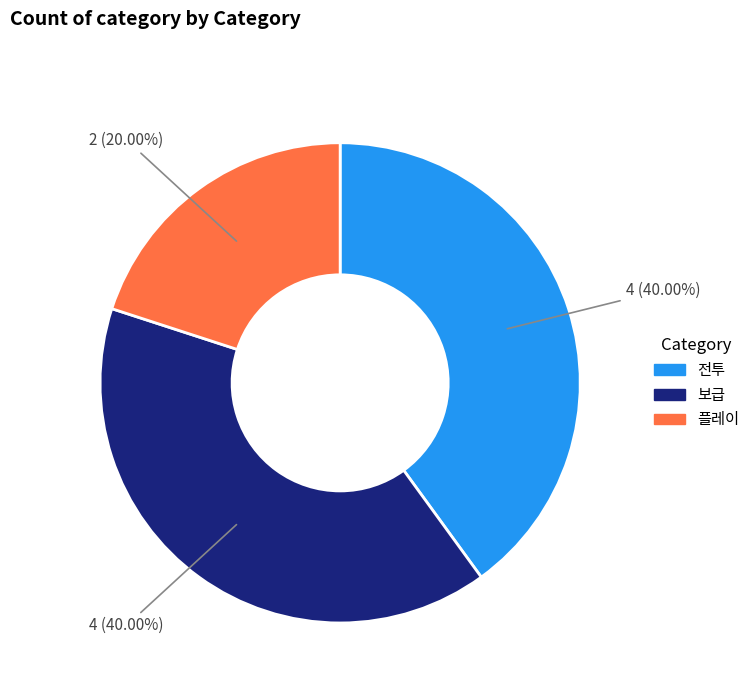

What is the ratio of the value at 플레이 to the value at 보급?

0.5